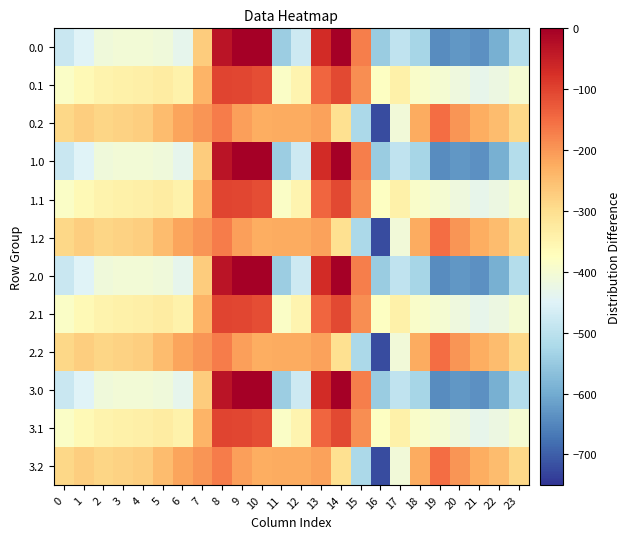

How many data points does each series have?

24